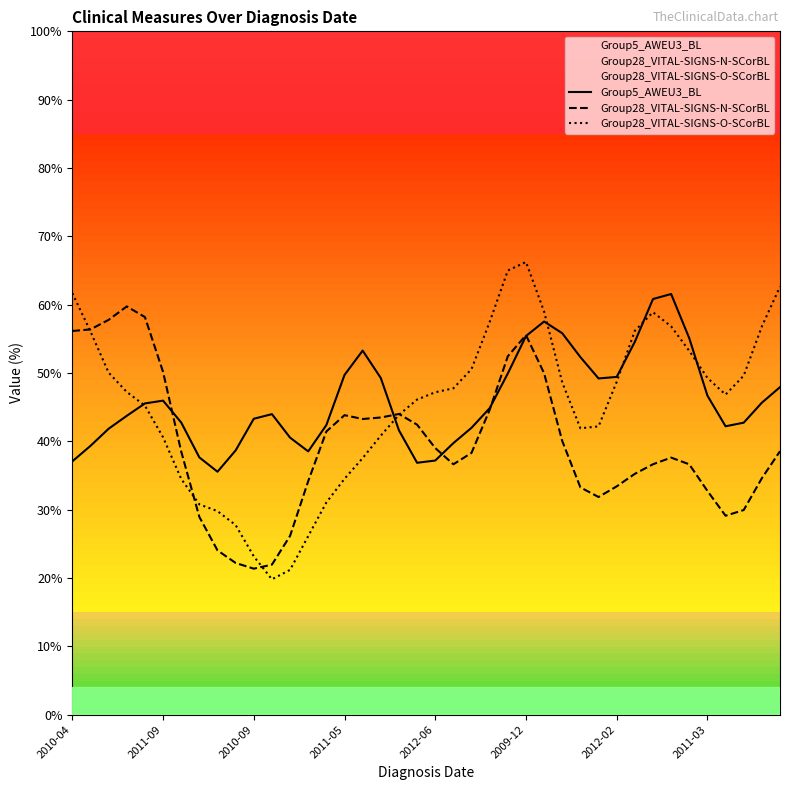

What is the label of the 36th point from the left?

2011-03